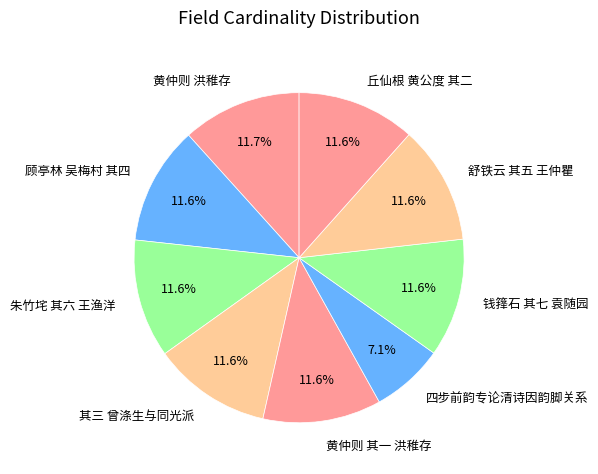

How many slices are in this pie chart?

9